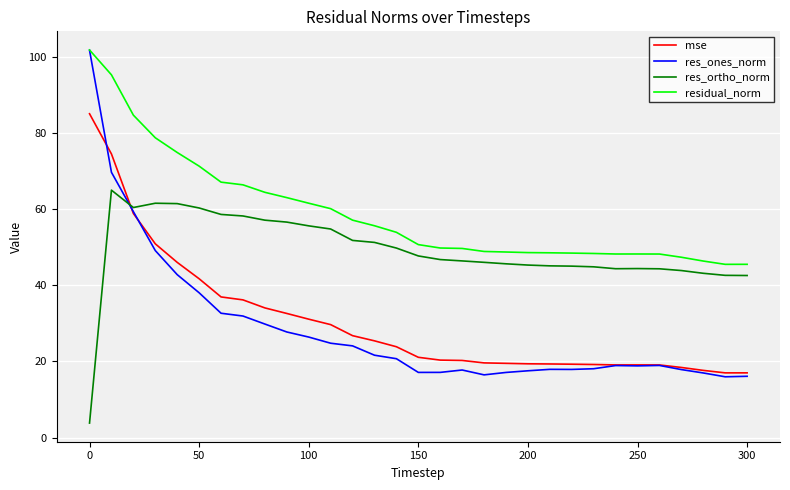

Does the chart have visible grid lines?

Yes